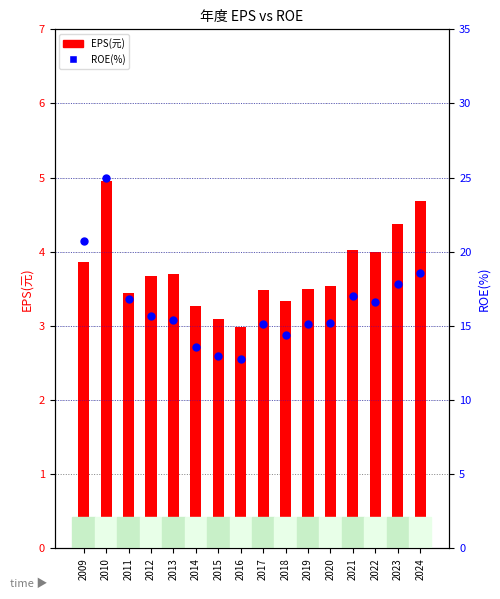

Is the value of EPS(元) at 2015 greater than the value of ROE(%) at 2020?

No